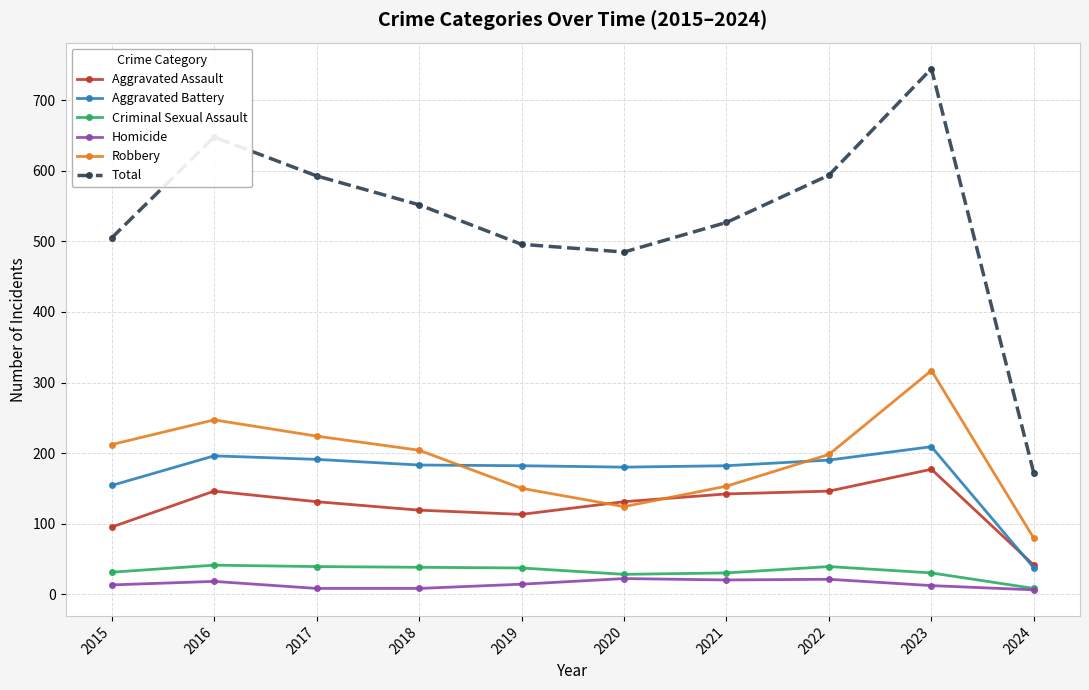

True or false: Homicide and Robbery intersect in this chart.

False